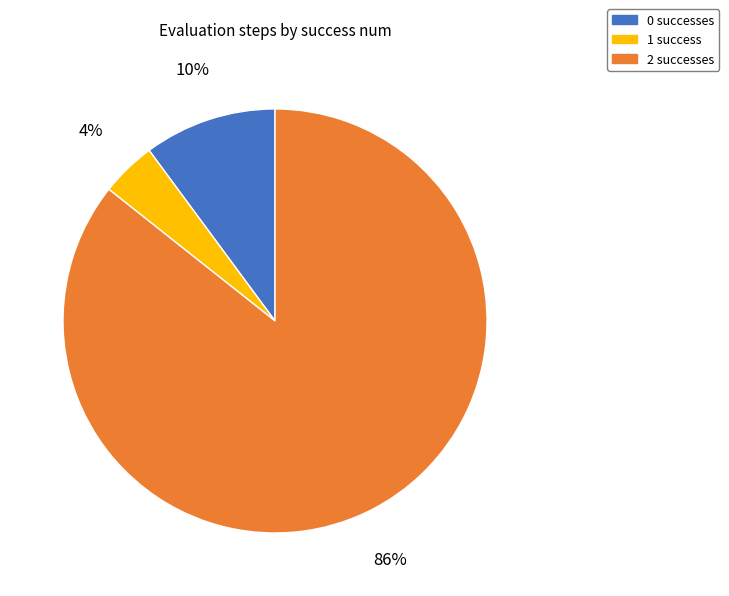

The 1 success slice represents 4% of the pie. True or false?

True